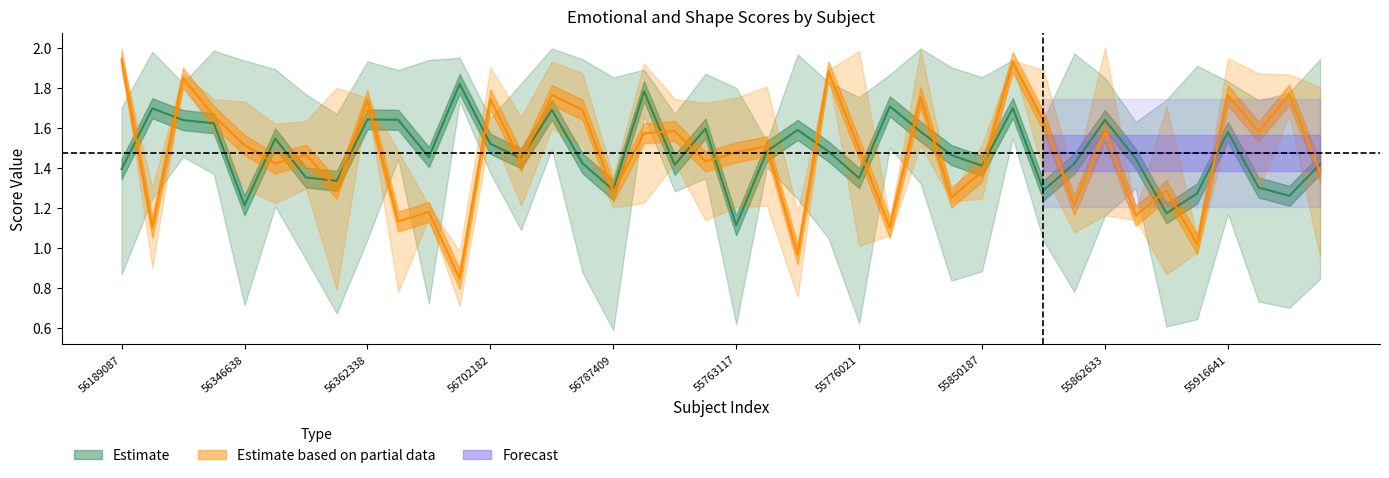

Where is the first local minimum for emotion_positive_positive?

56343776